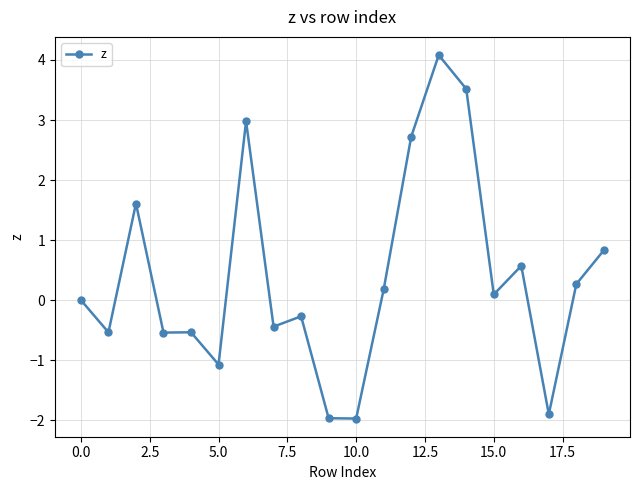

What is the greatest value displayed?

4.1